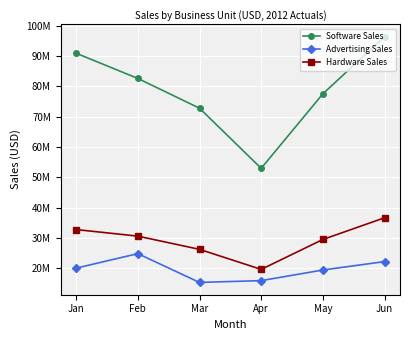

List the series in order of their peak value, highest first.

Software Sales, Hardware Sales, Advertising Sales